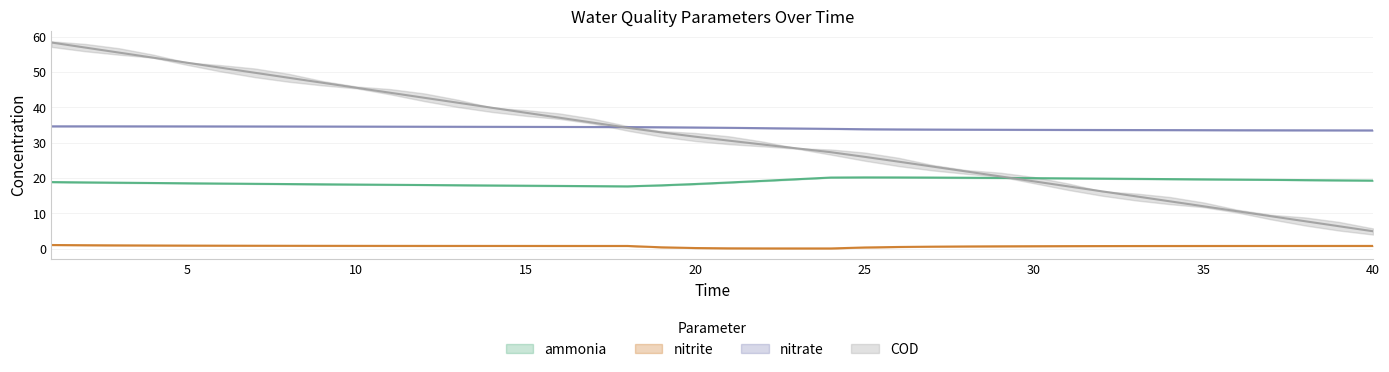

Is this an area chart (filled region under the line)?

No